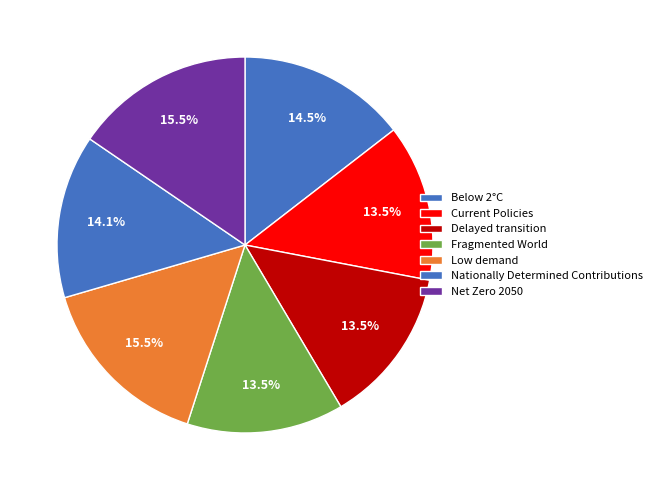

Count the number of slices in the pie.

7